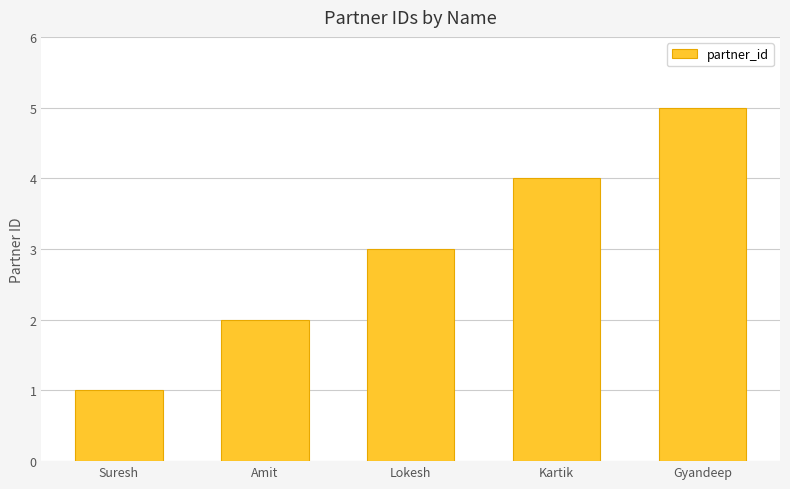

What is the greatest value displayed?

5